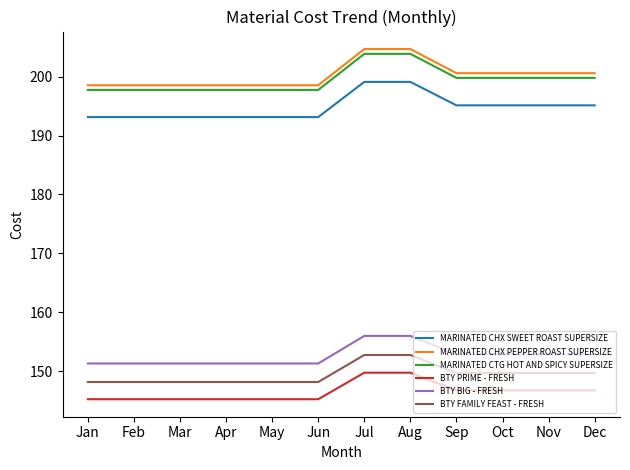

Which series has the largest range (max minus min)?

MARINATED CHX PEPPER ROAST SUPERSIZE